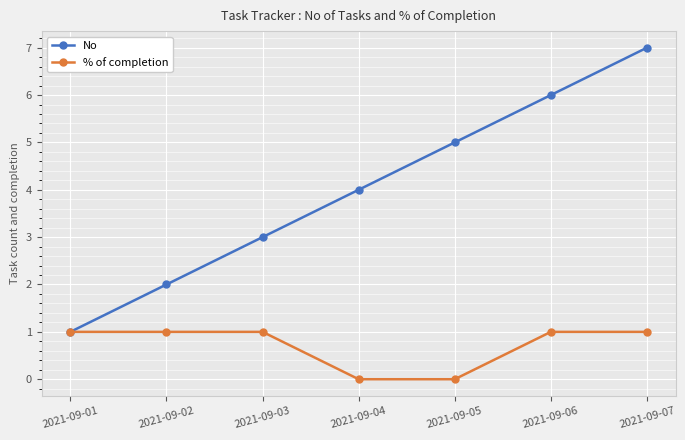

How many lines are shown in the chart?

2